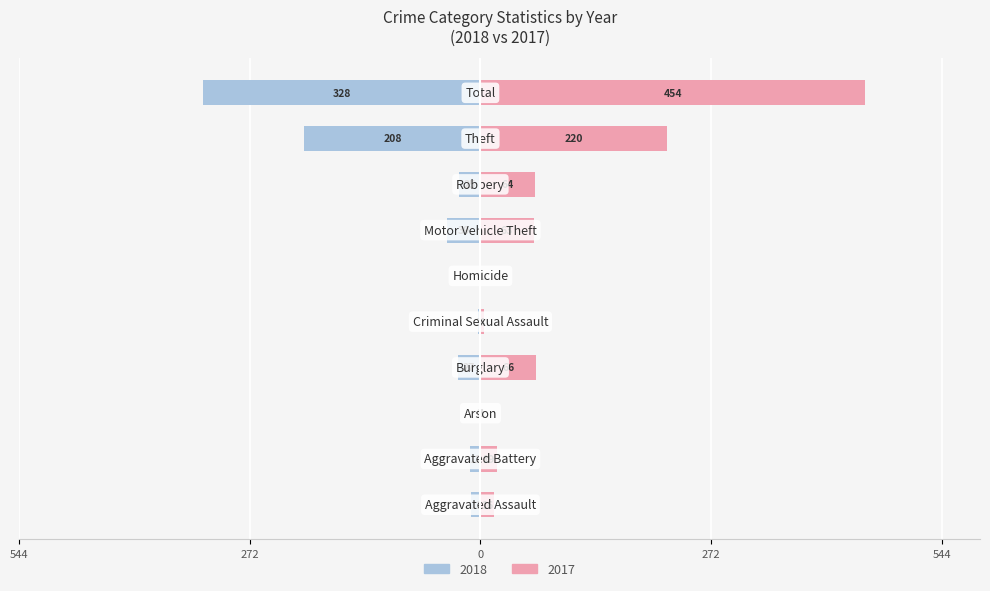

At which category does the chart reach its peak across all series?

Total